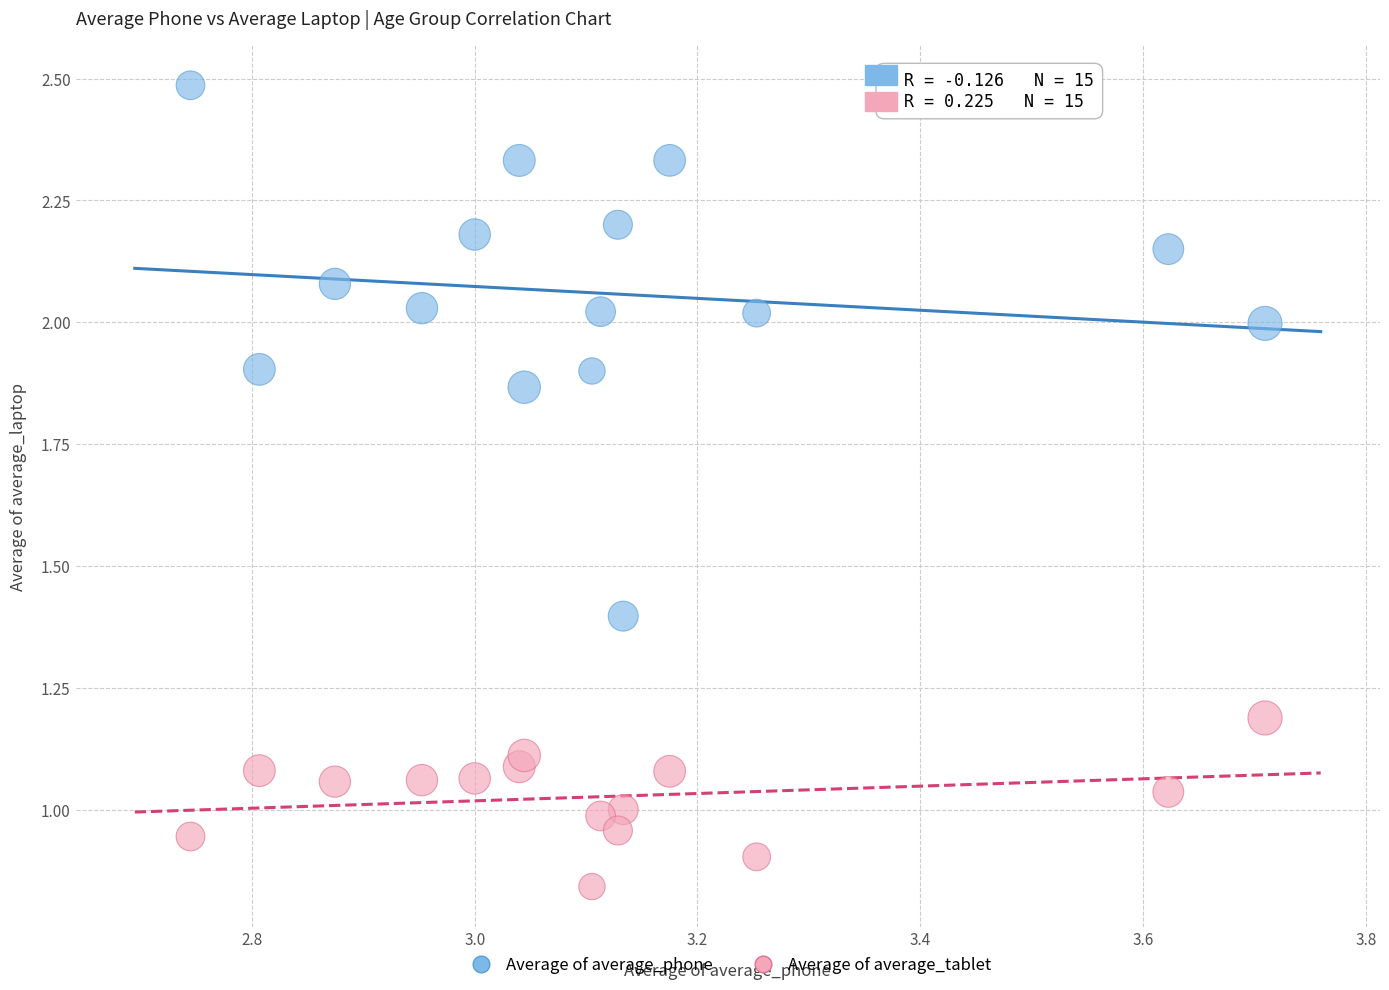

What are all the series names shown in the legend?

Average of average_phone, Average of average_tablet